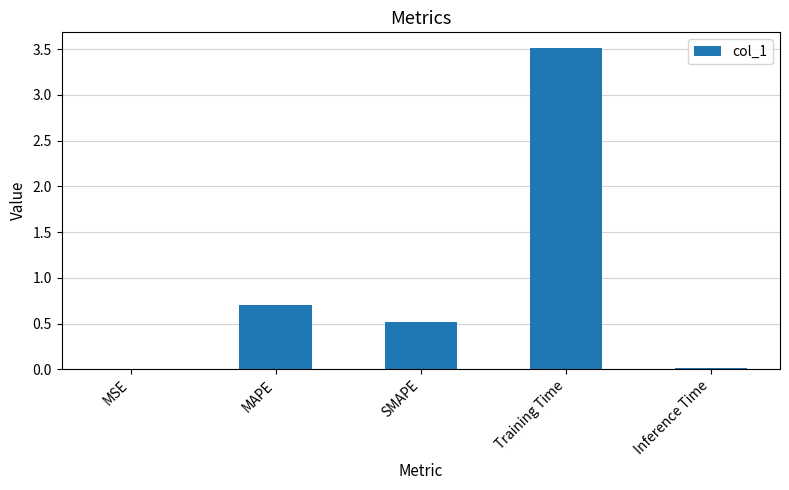

What is the difference between the values at MAPE and MSE?

0.7